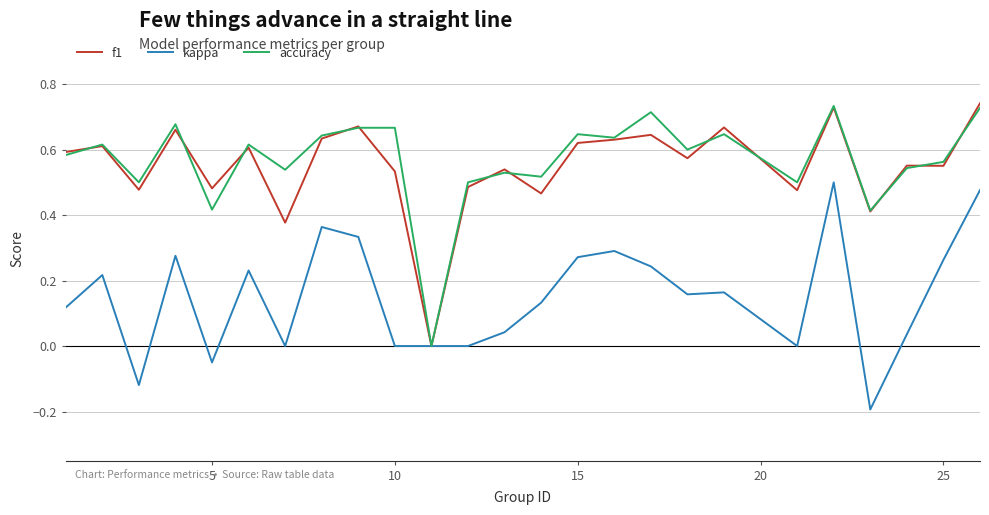

Is this an area chart (filled region under the line)?

No